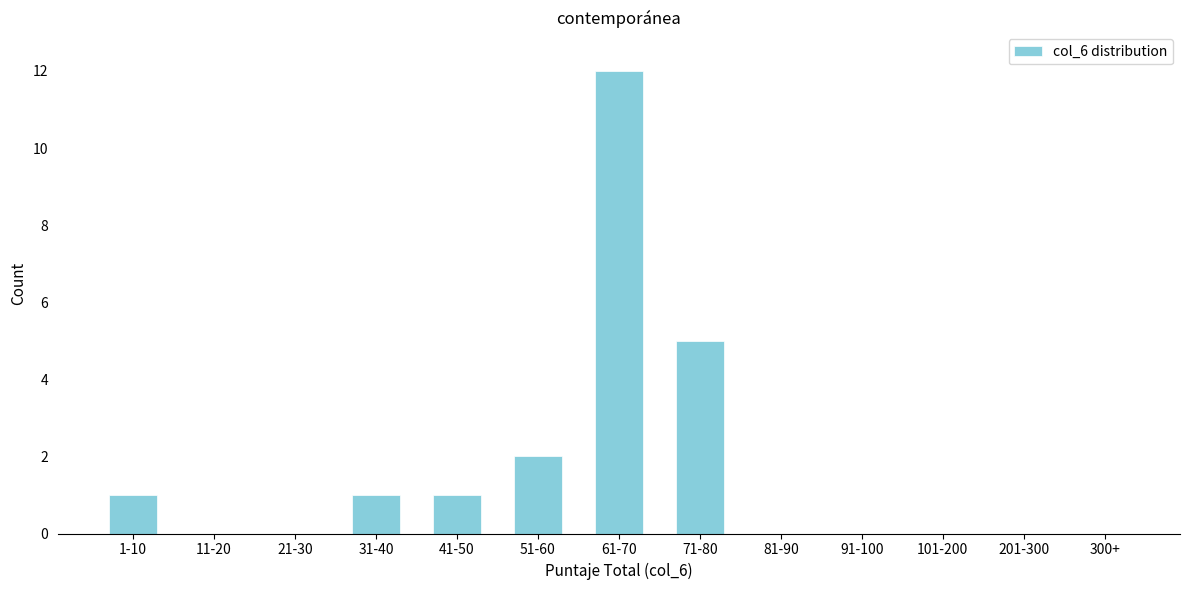

Reading left to right, what are all the values shown in this chart?

1-10=1	11-20=0	21-30=0	31-40=1	41-50=1	51-60=2	61-70=12	71-80=5	81-90=0	91-100=0	101-200=0	201-300=0	300+=0